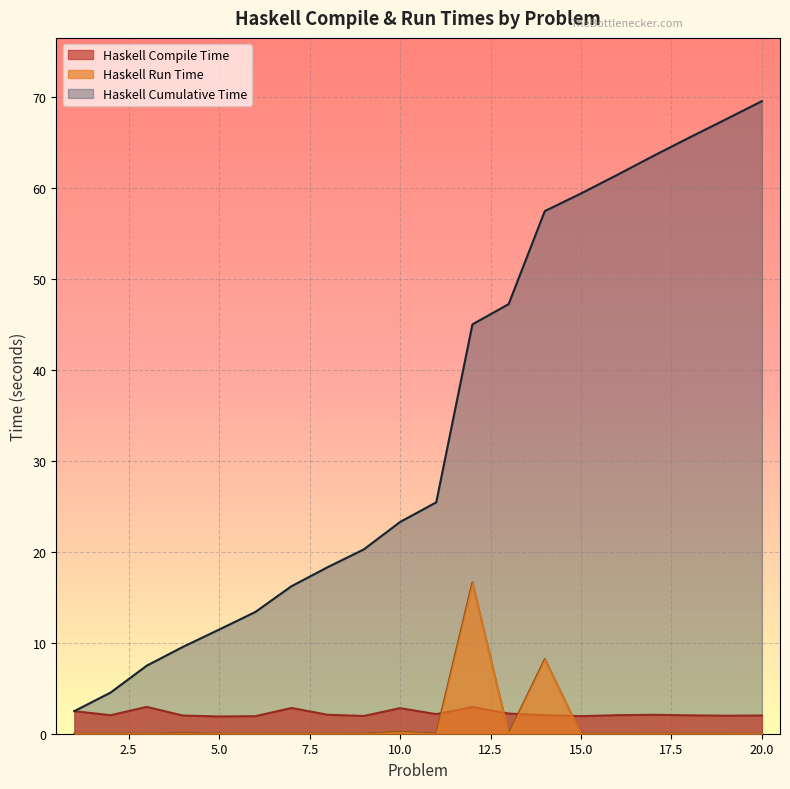

The Haskell Cumulative Time series shows 88.3 at 14. True or false?

False